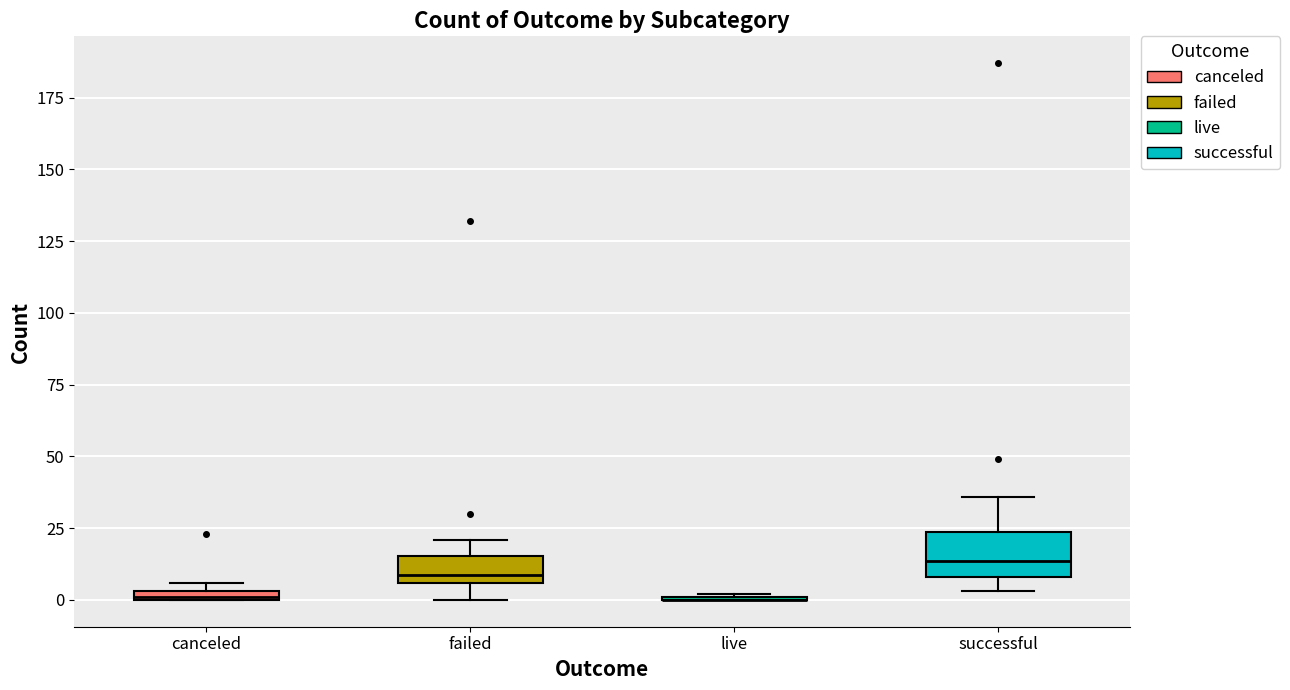

Comparing the boxes themselves (not the whiskers), which one is the tallest?

successful